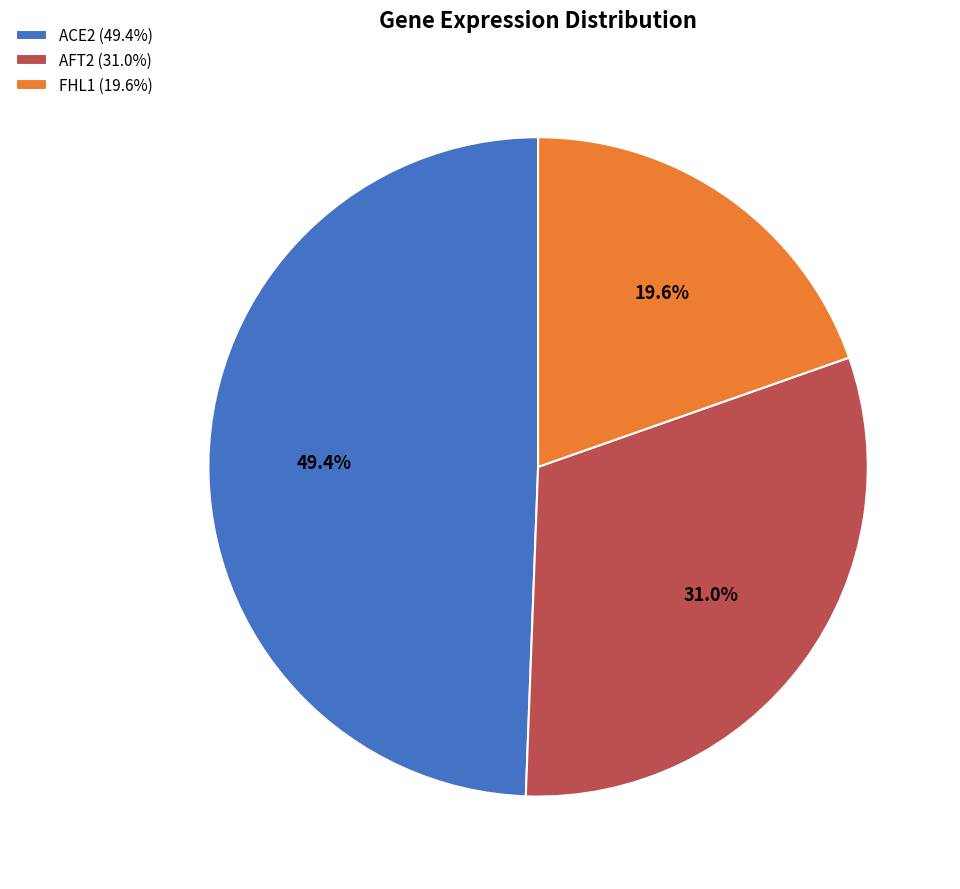

Is there a majority slice in this chart?

No